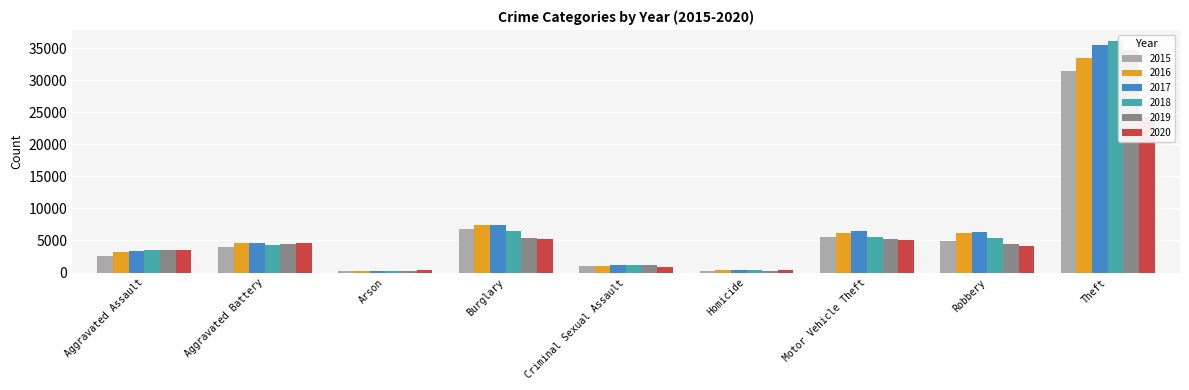

What position from the right is Homicide?

4